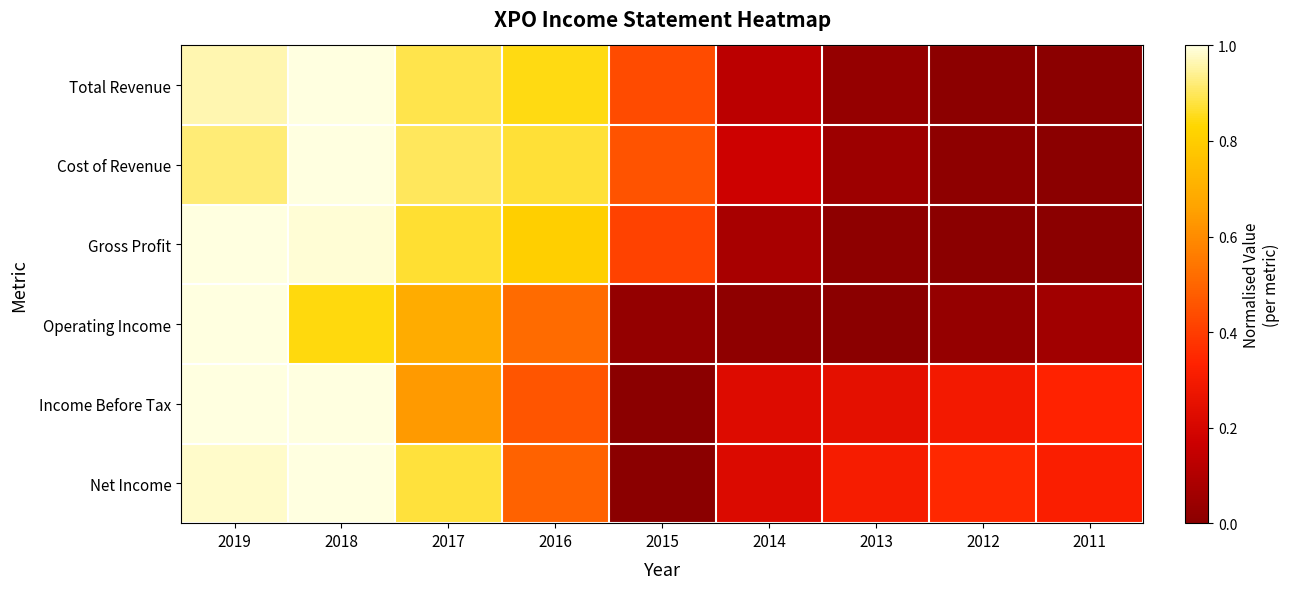

Which series changed the most between 2018 and 2017?

Income Before Tax